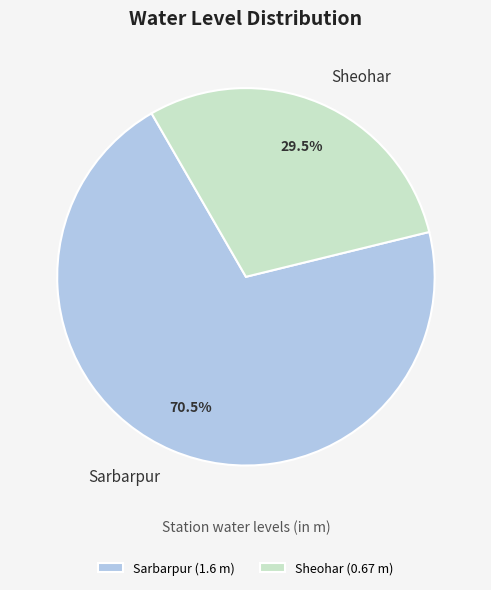

Approximately how many times larger is the value at Sheohar compared to Sarbarpur?

0.4